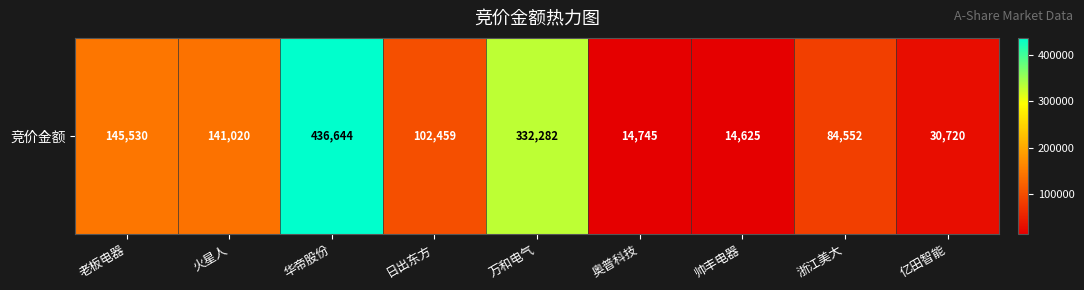

What is the change in value from 老板电器 to 火星人?

-4510